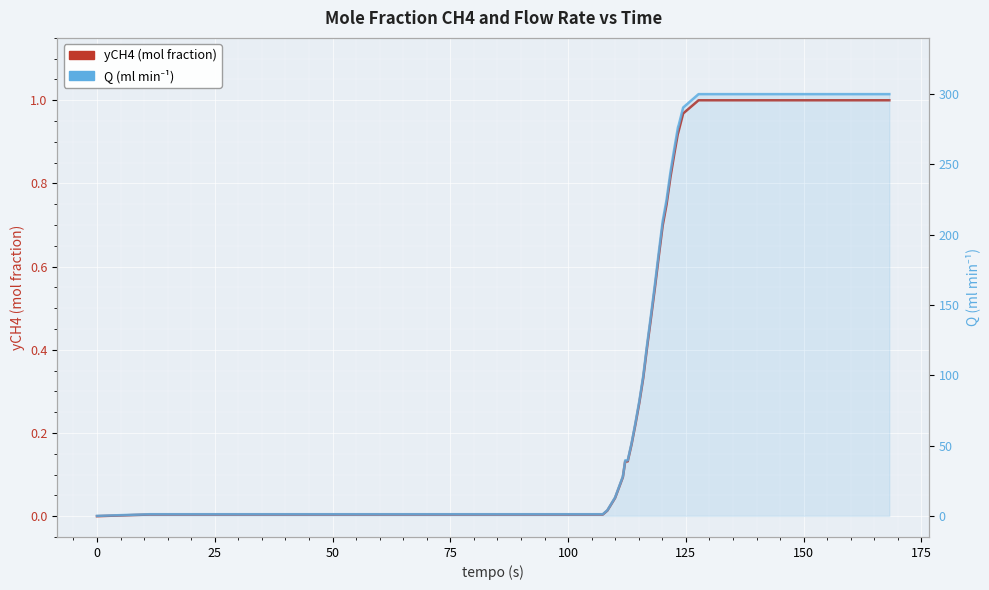

What is the value of the Q (ml min⁻¹) point at the 31st from the left?

276.6